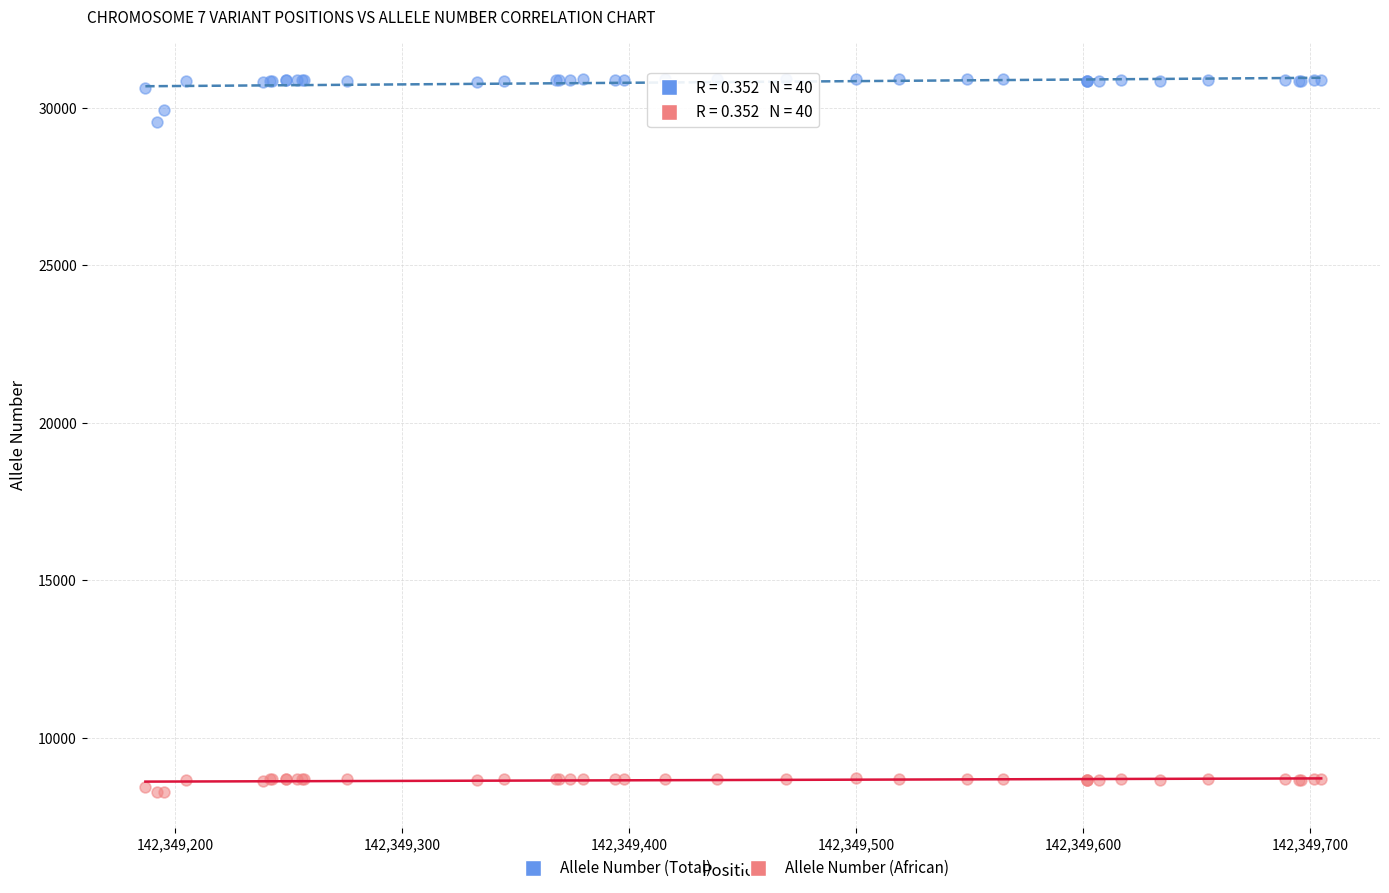

Across all series, what Y value is closest to 19607?

29550